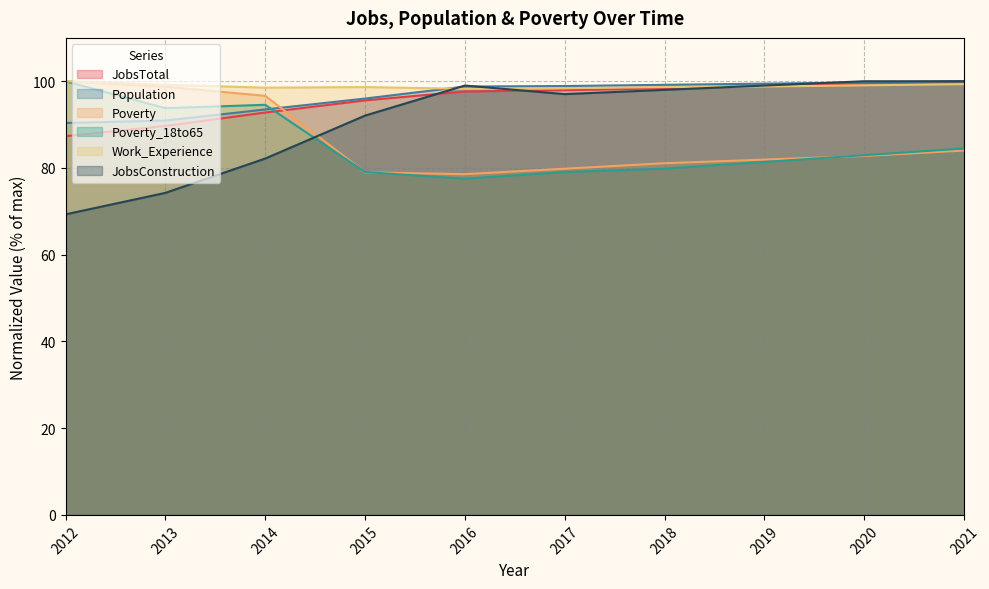

What is the sum of all Poverty_18to65 values?

852.7